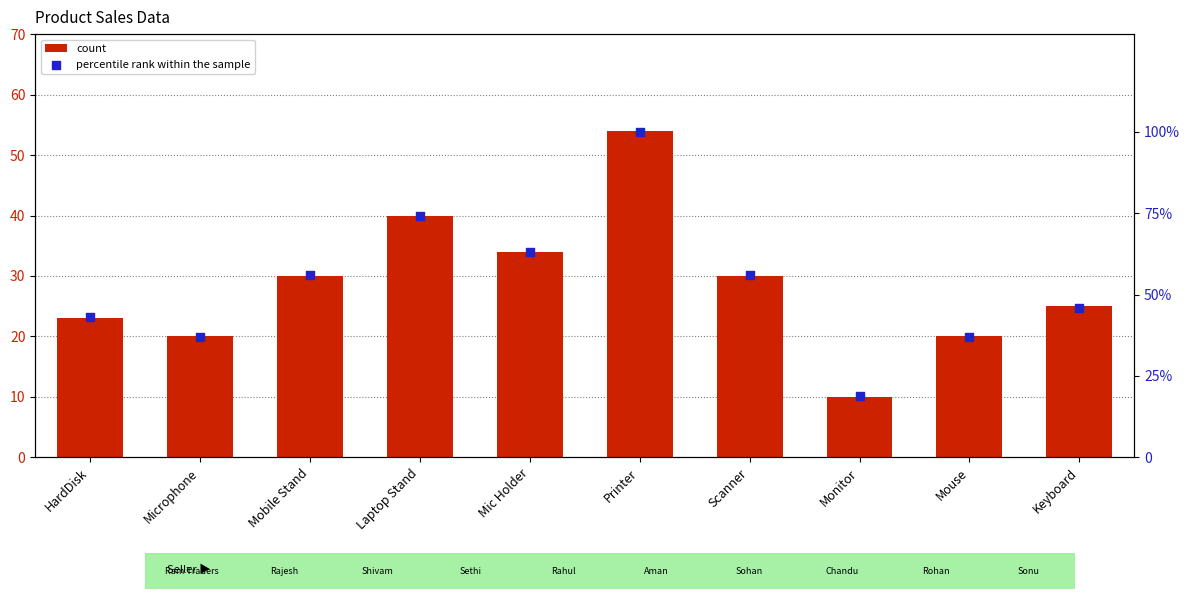

What is the total value across all series at Scanner?

86